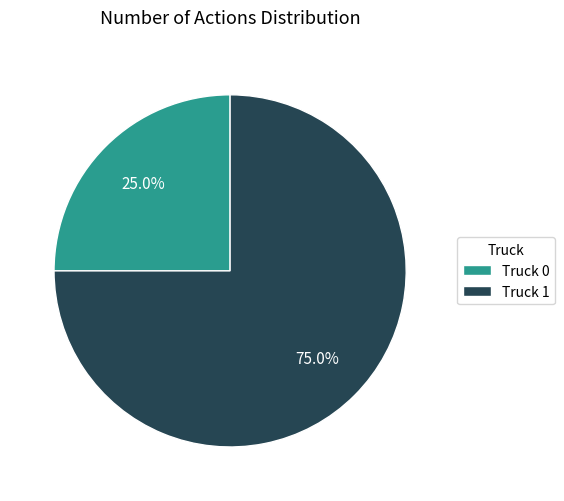

Which has a higher value, Truck 1 or Truck 0?

Truck 1